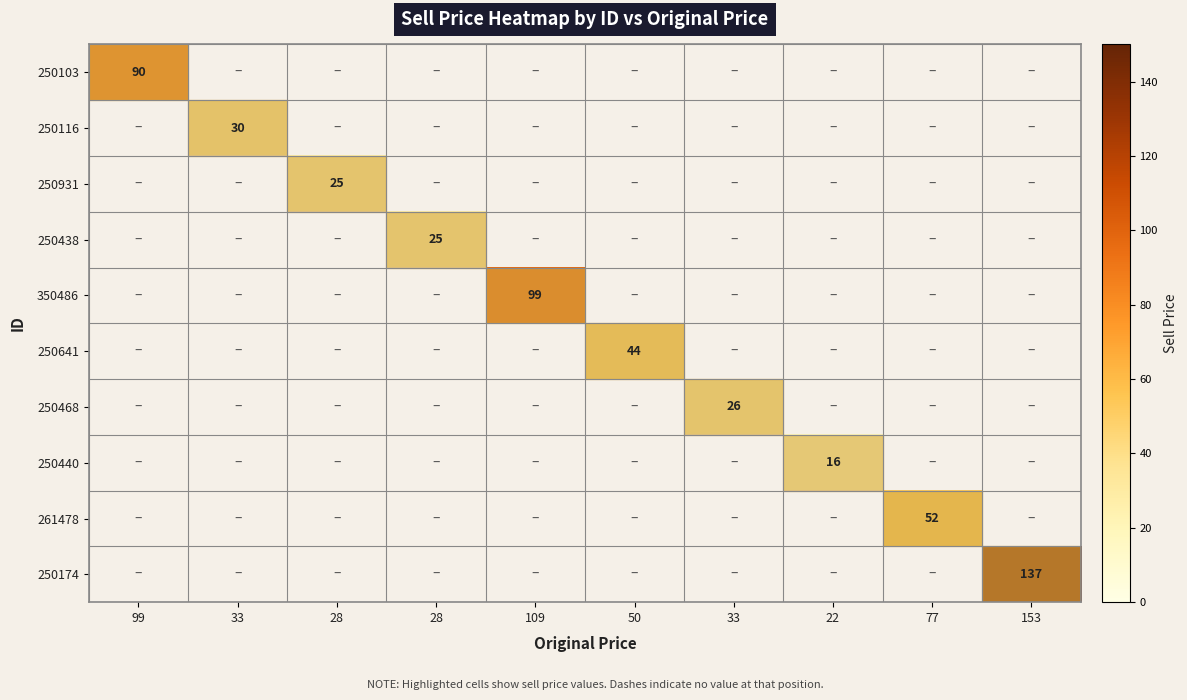

At how many categories does at least one series exceed 79?

3